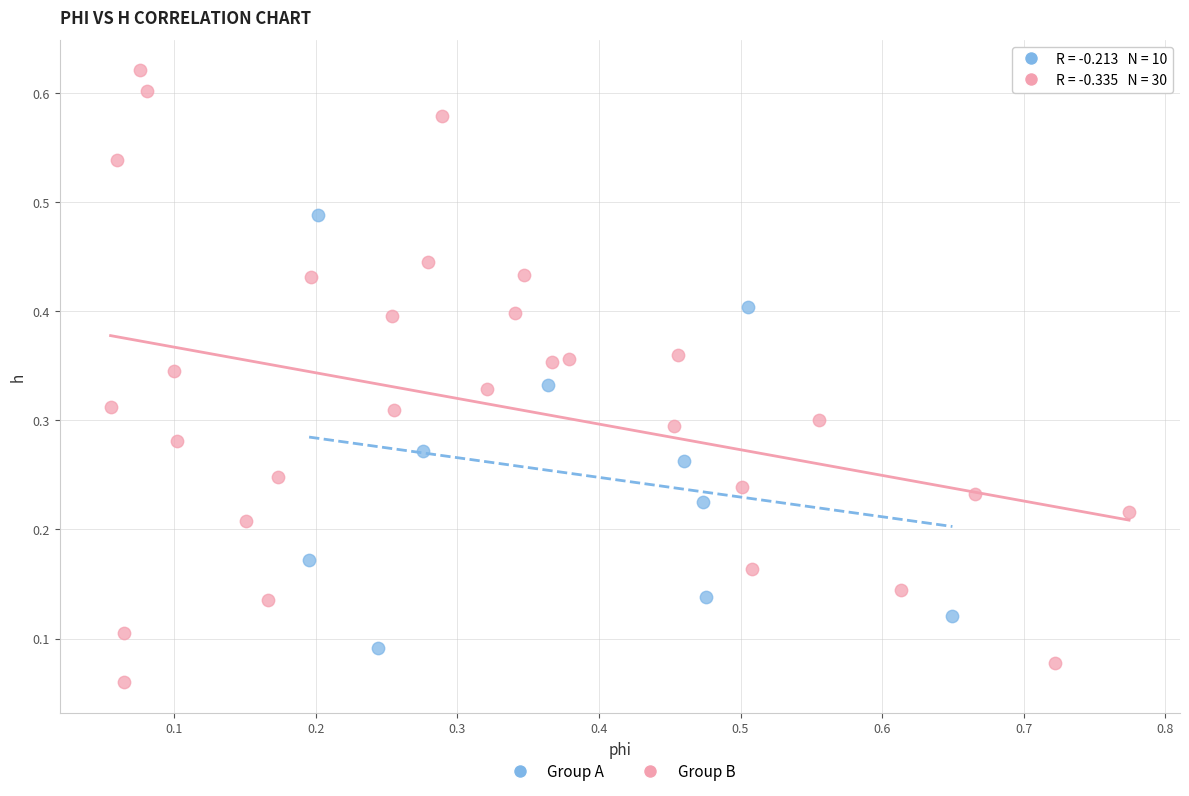

Which series contains the lowest Y value?

Group B